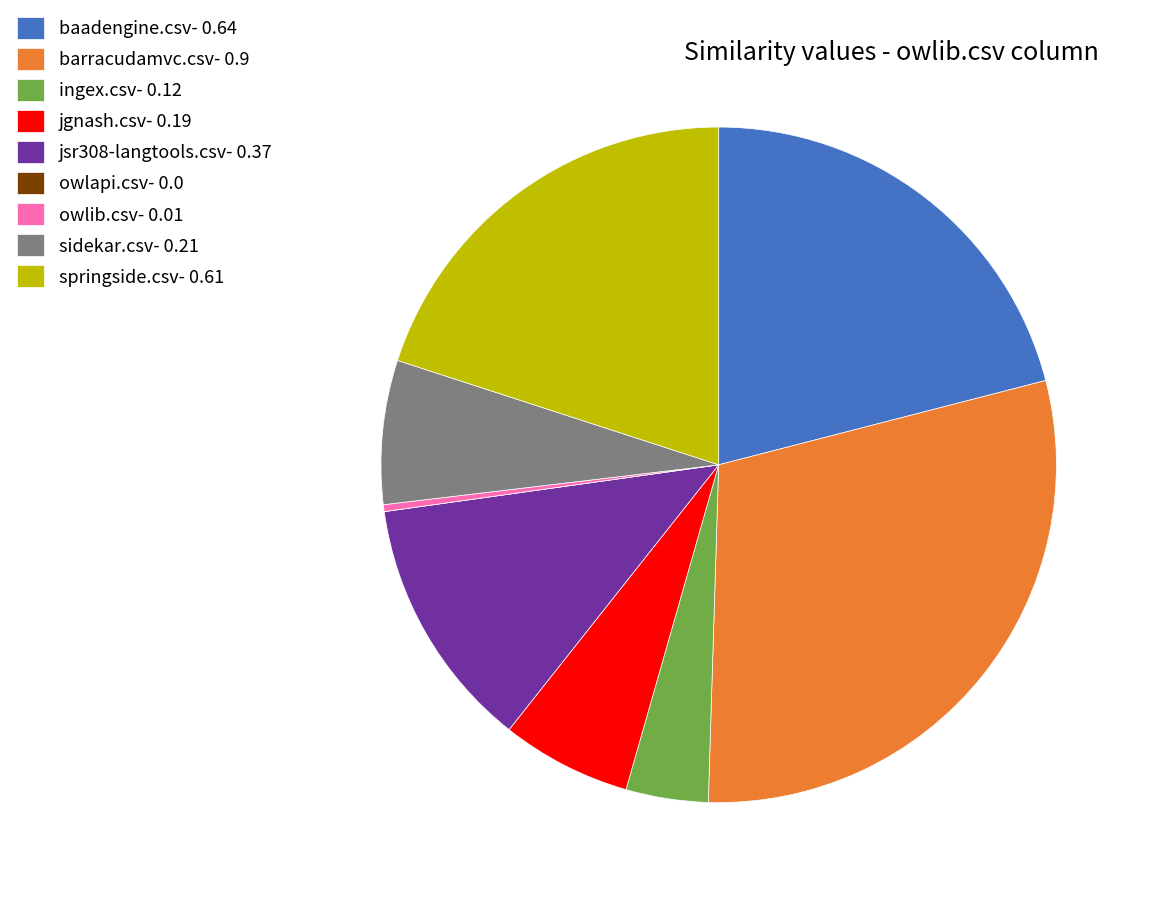

The owlib.csv- 0.01 slice represents 6% of the pie. True or false?

False